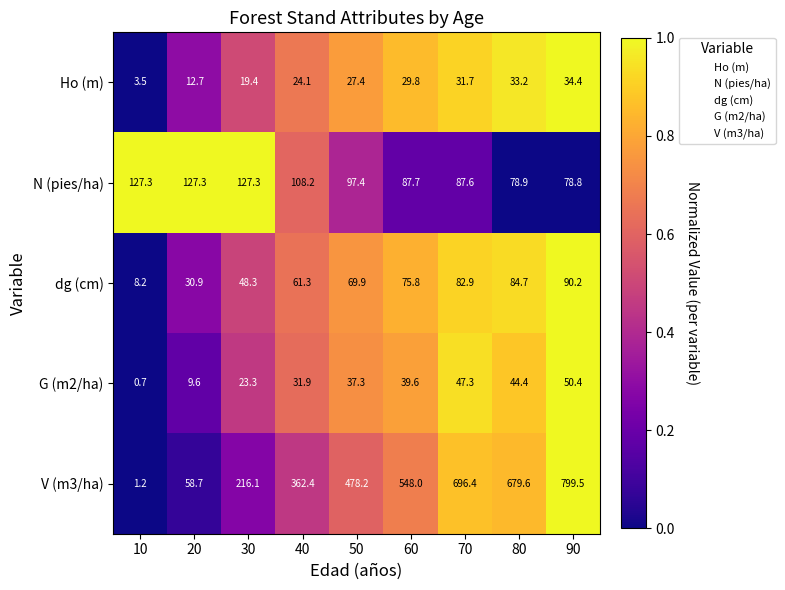

Which series has the widest spread of values?

V (m3/ha)